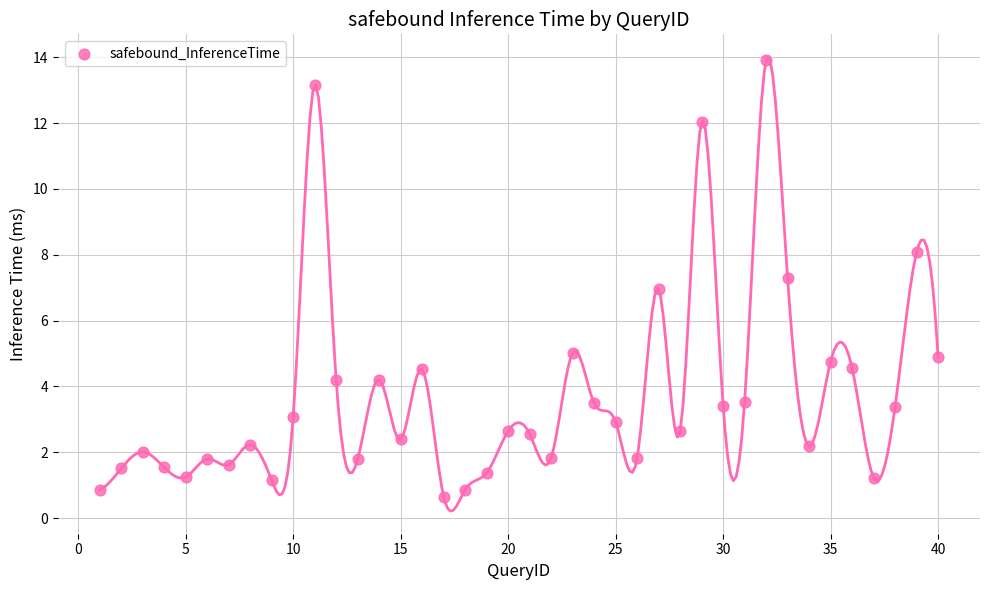

What is the range of Y values (max minus min)?

13.3